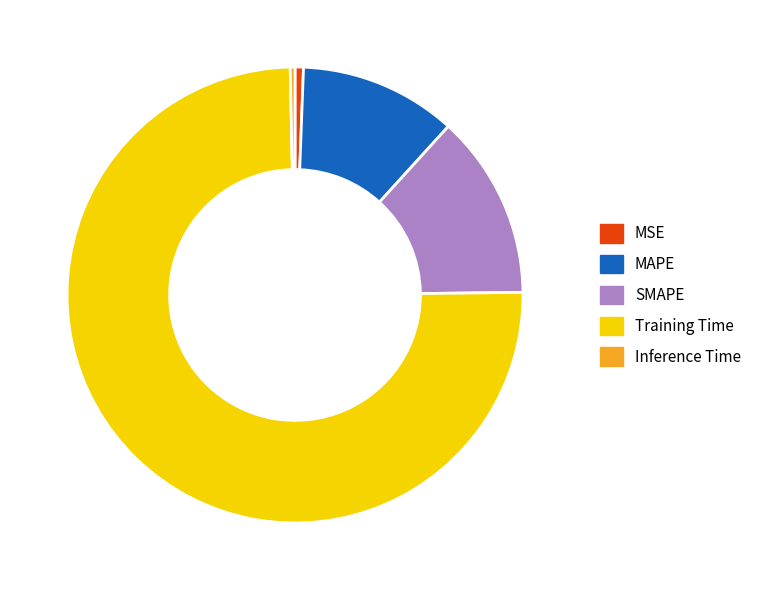

Which category has the biggest portion of the pie?

Training Time